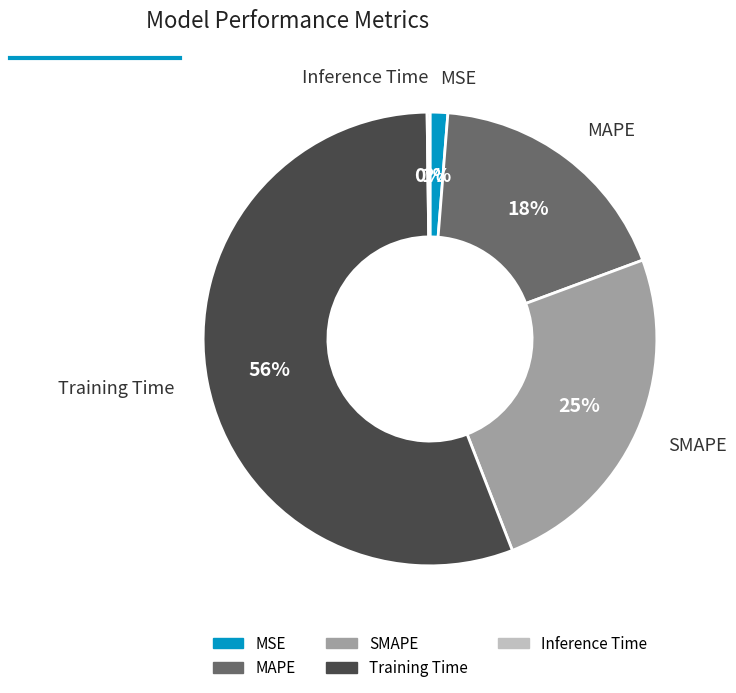

To the nearest percent, what is the difference between the largest and smallest slice percentages?

56%